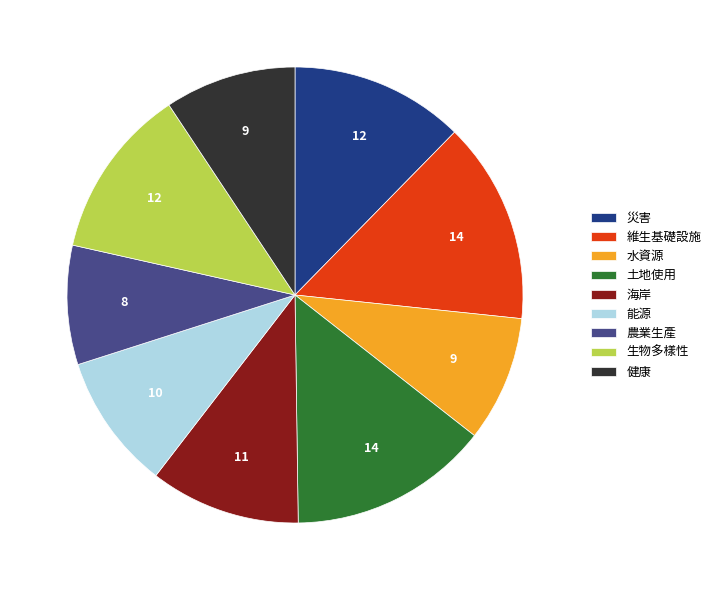

Does any single category account for the majority?

No